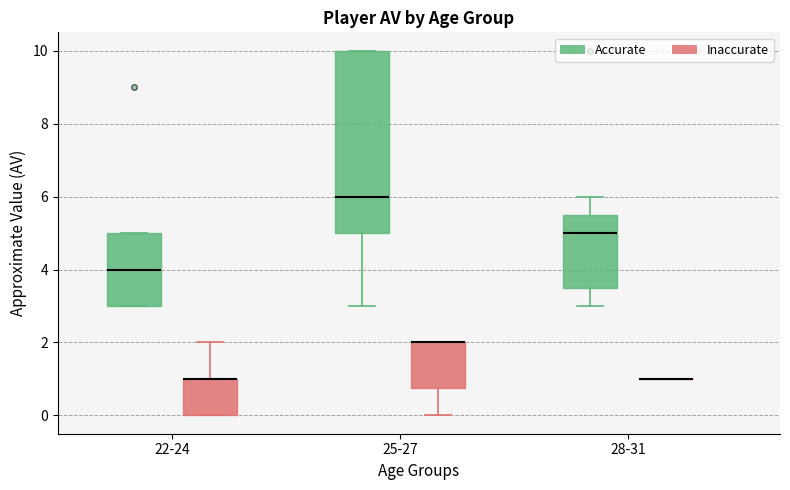

Reading left to right, transcribe this box plot: for each box, give where its median line is, the range the box spans, and where its two whiskers end, as read against the y-axis. The values are not printed on the chart, so give them approximately, as read against the axis.

22-24 (Accurate): median 4.0, box 3.0 to 5.0, whiskers 3.0 to 5.0
22-24 (Inaccurate): median 1.0 (drawn on the box's upper edge), box 0.0 to 1.0, whiskers 0.0 to 2.0
25-27 (Accurate): median 6.0, box 5.0 to 10.0, whiskers 3.0 to 10.0
25-27 (Inaccurate): median 2.0 (drawn on the box's upper edge), box 0.8 to 2.0, whiskers 0.0 to 2.0
28-31 (Accurate): median 5.0, box 3.6 to 5.6, whiskers 3.0 to 6.0
28-31 (Inaccurate): box collapsed to a line at 1.0, whiskers 1.0 to 1.0